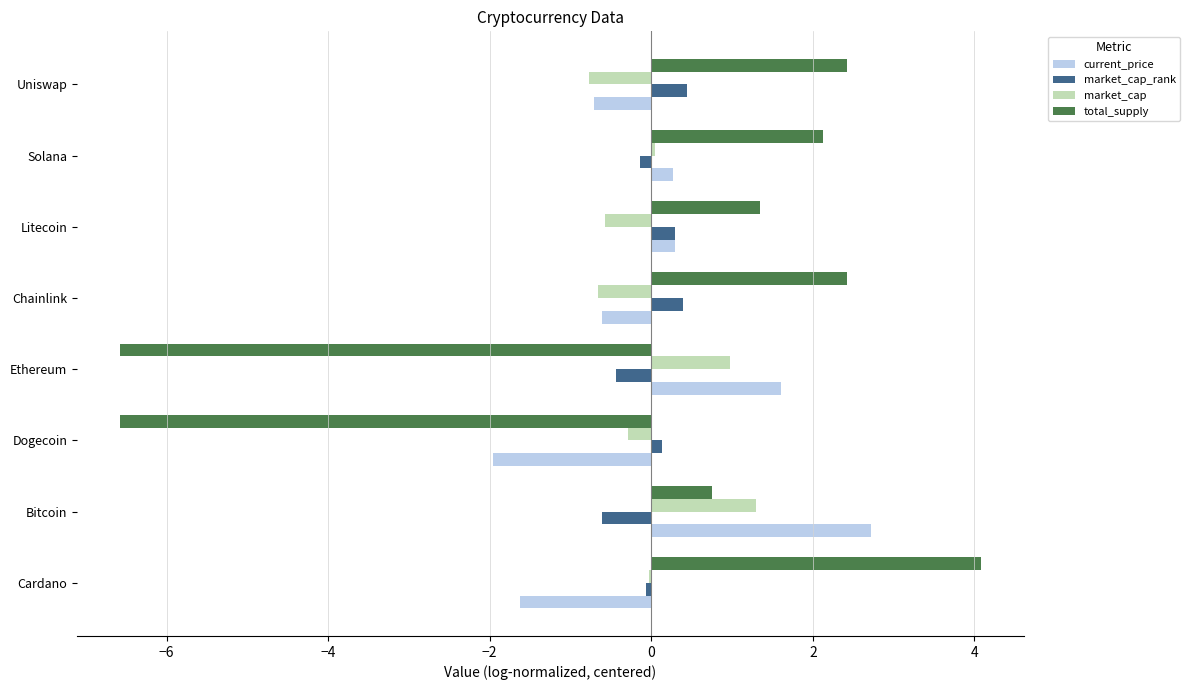

At which category does the chart reach its peak across all series?

Cardano